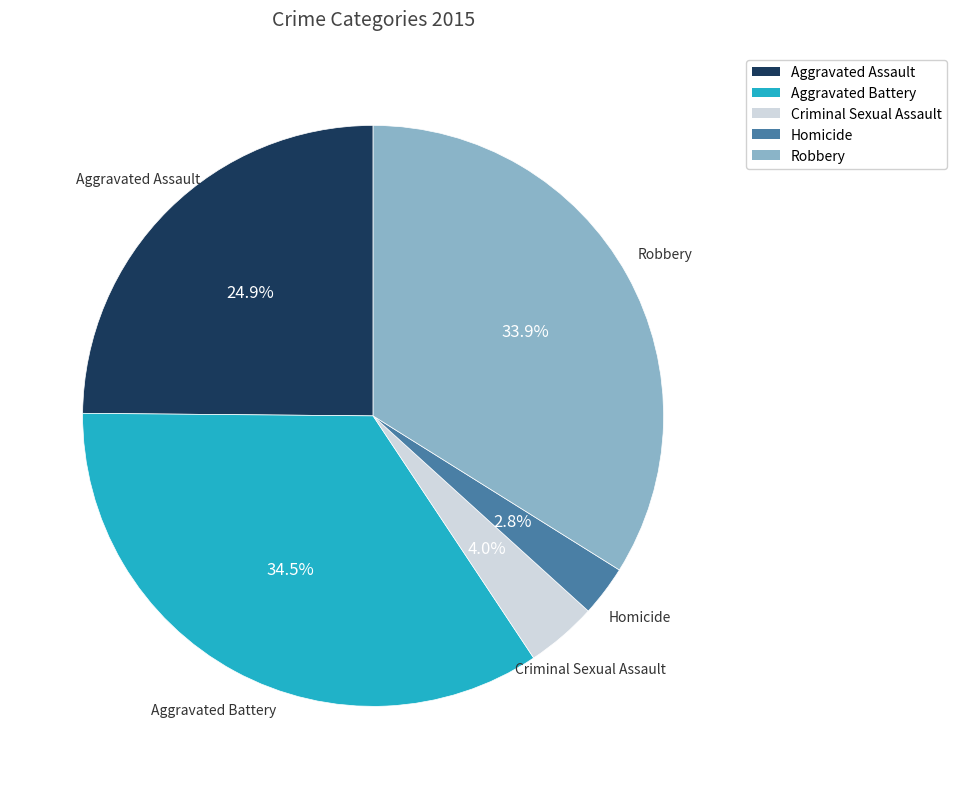

Does any single category account for the majority?

No